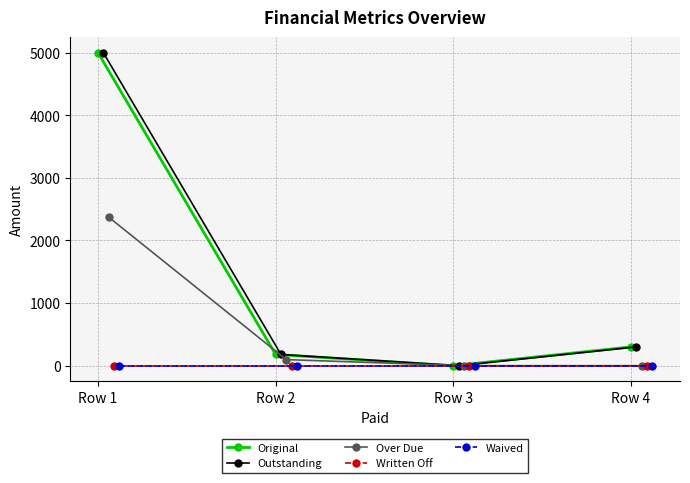

Does the chart have visible grid lines?

Yes